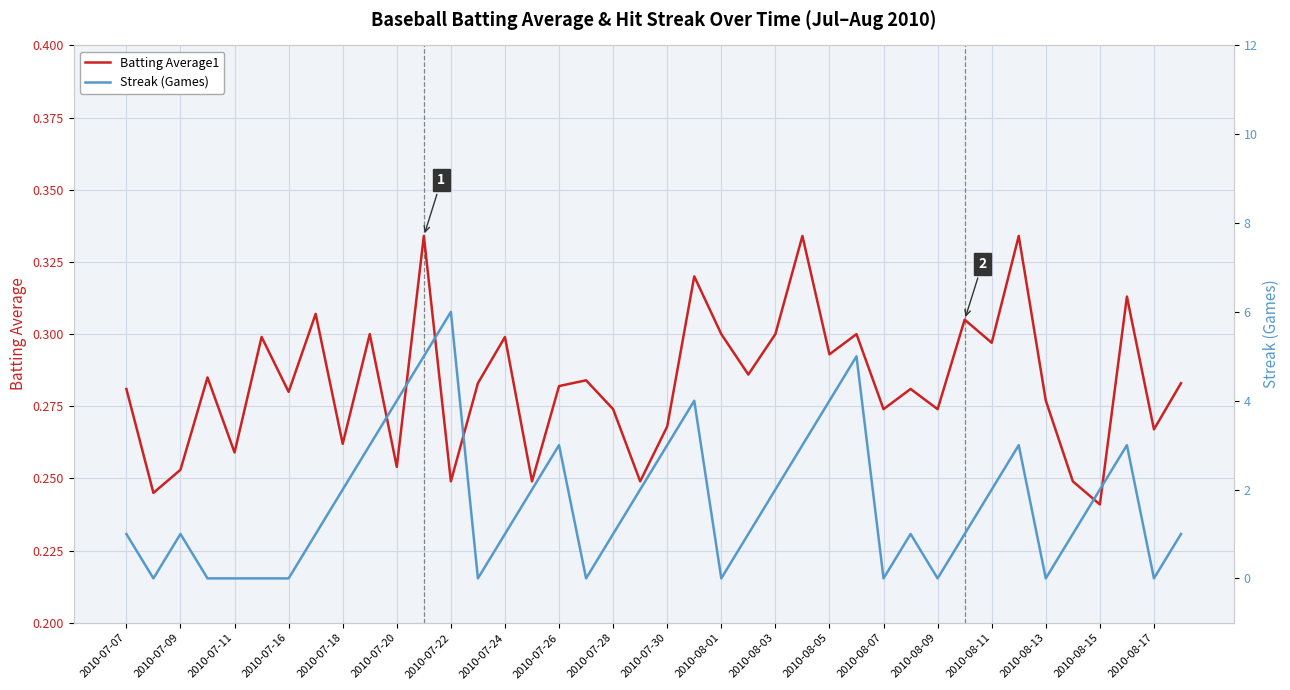

The value of Streak at 31 is 1.5. True or false?

False